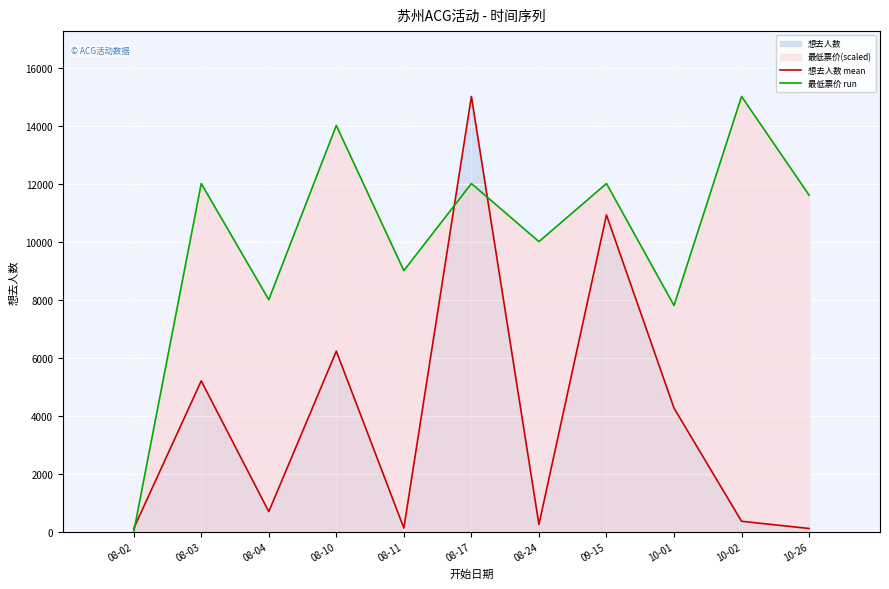

What position from the left is 08-03?

2